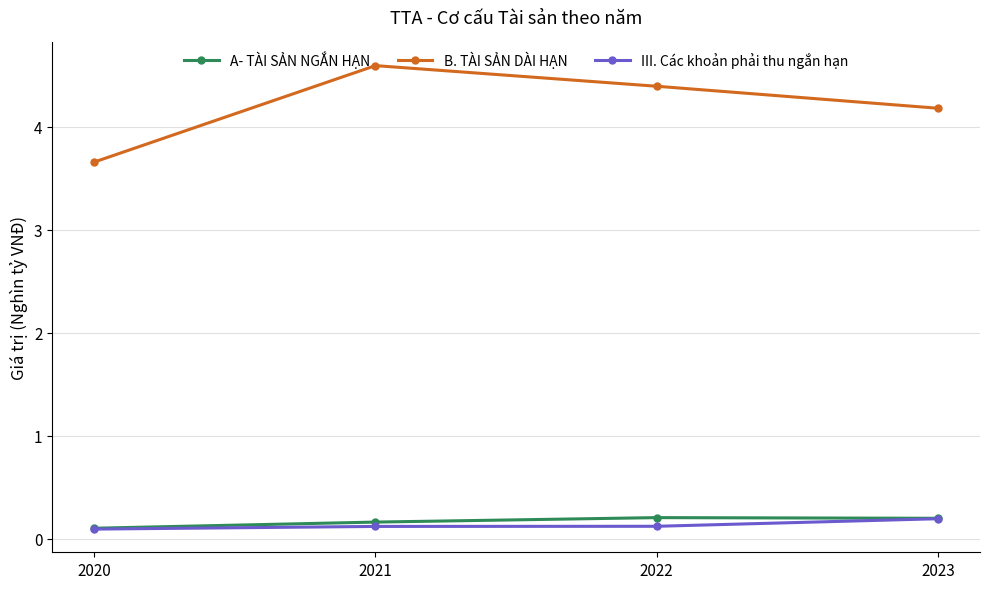

Which series has the largest total across all categories?

B. TÀI SẢN DÀI HẠN